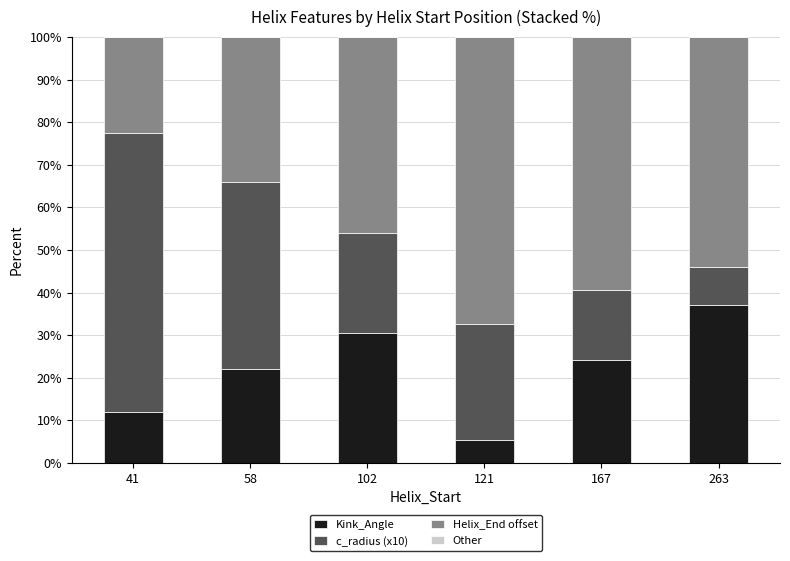

What is the highest value of the Kink_Angle series?

37.1